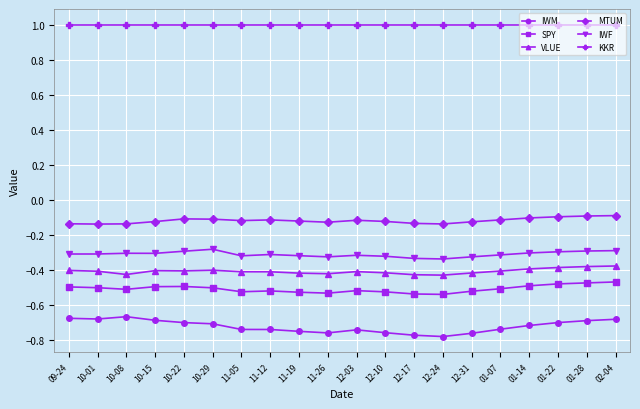

How many lines are shown in the chart?

6